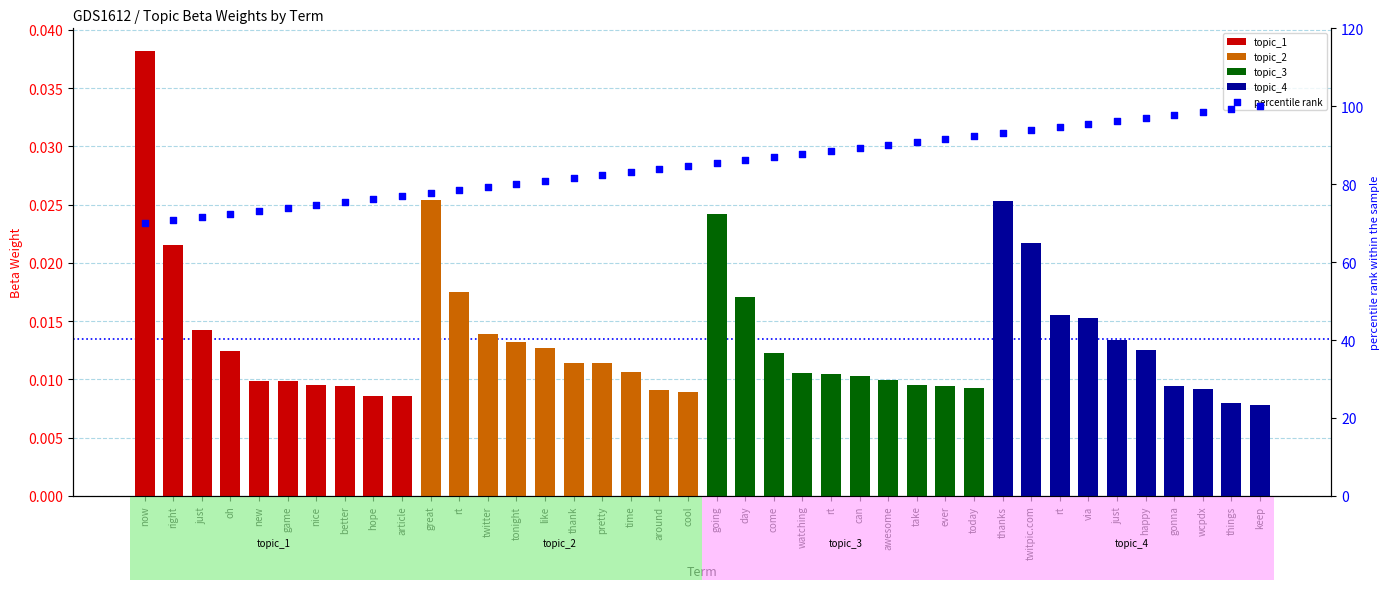

What is the ratio of the value at today to the value at pretty?

1.1